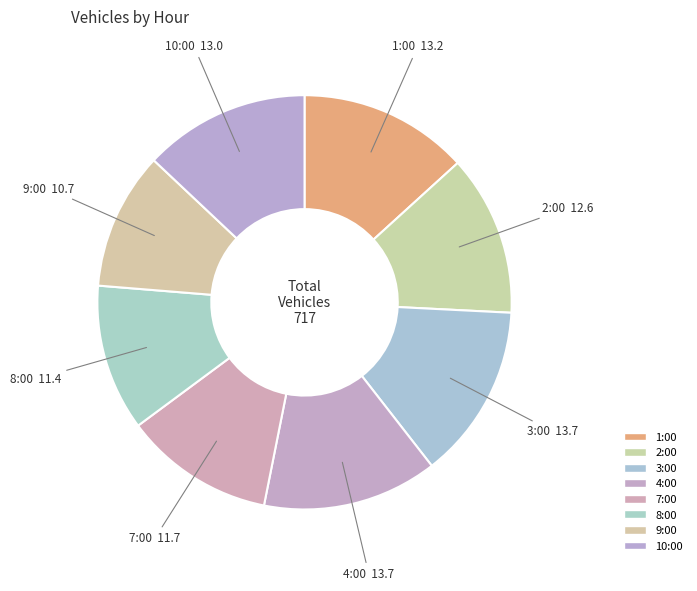

What is the smallest slice in the pie chart?

9:00